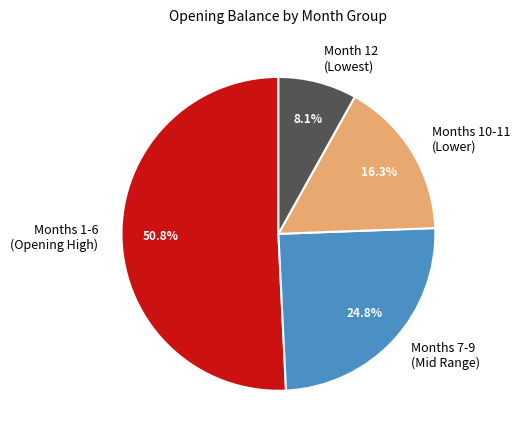

How much of the chart is everything except Months 1-6 (Opening High)?

49.2%